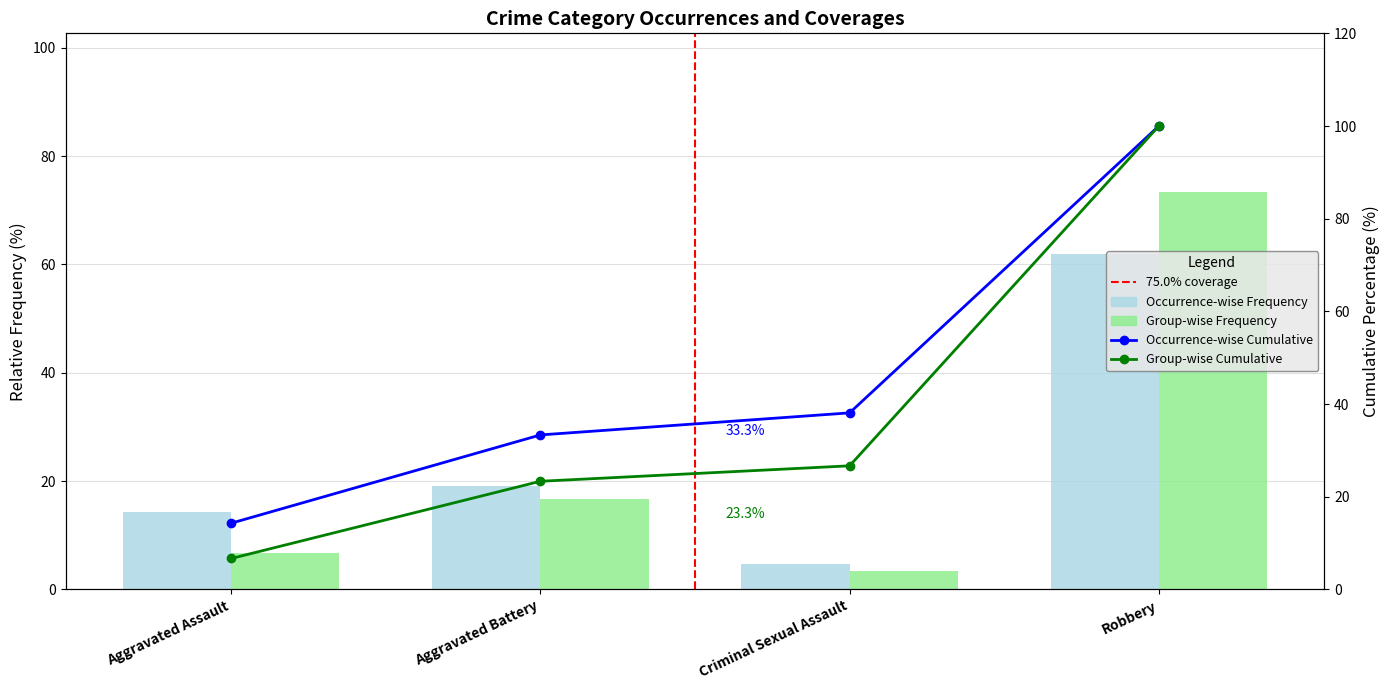

Reading left to right, what are all the values shown in this chart?

Occurrence-wise Frequency: 14.3	19.0	4.8	61.9
Group-wise Frequency: 6.7	16.7	3.3	73.3